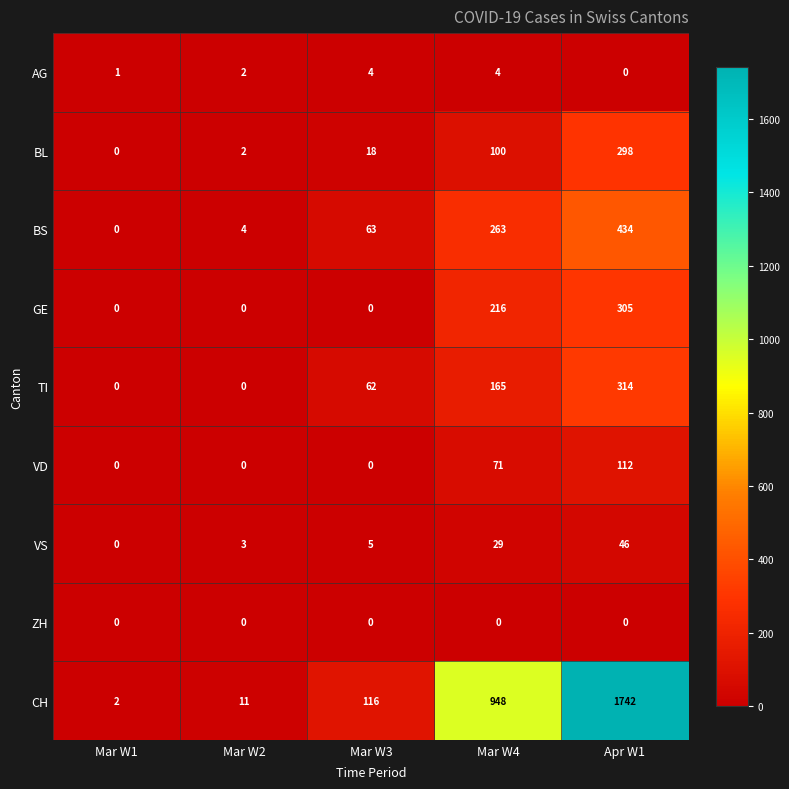

Is it true that AG equals 1 at Mar W2?

False